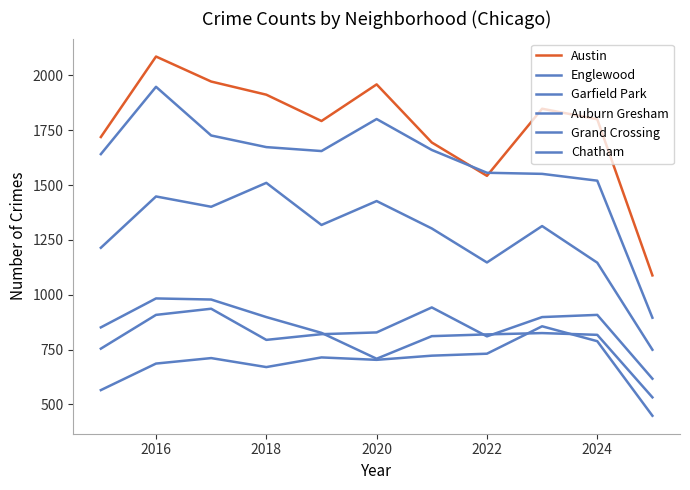

How many distinct data groups are displayed?

6